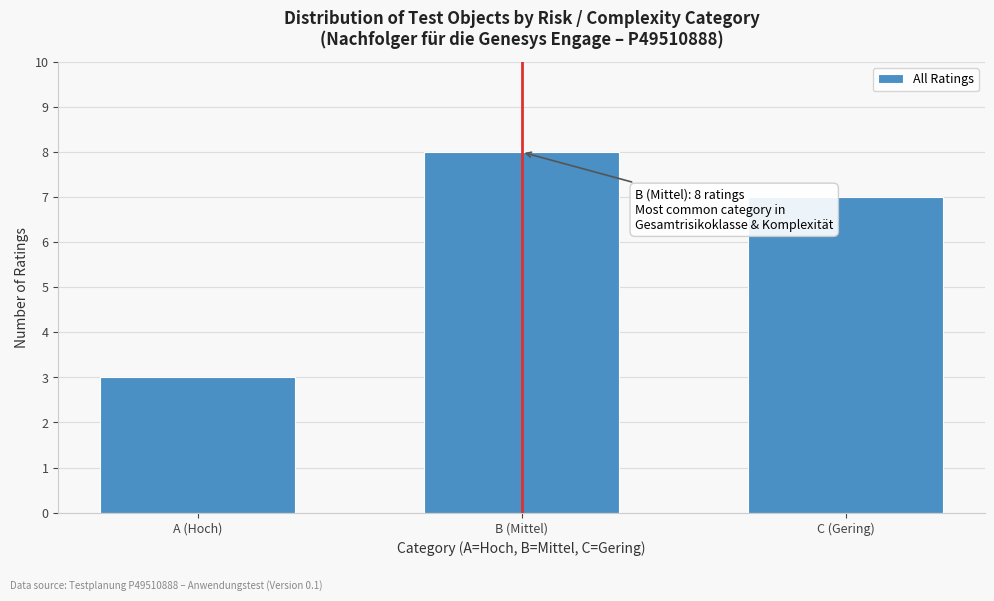

Reading right to left, list all the values displayed in this chart.

7	8	3